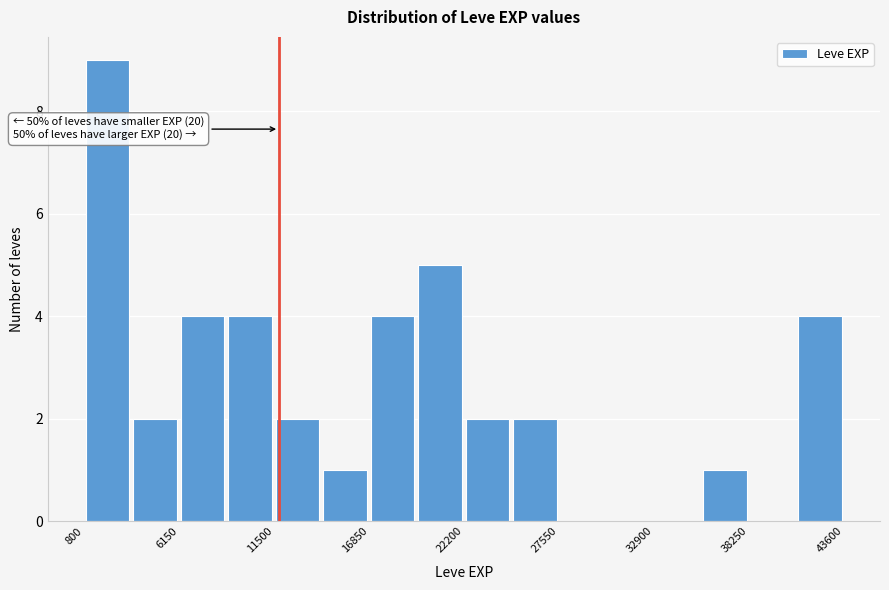

Around what value on the x-axis is the tallest bar? Give the approximate position of its centre, as read against the axis.

2000